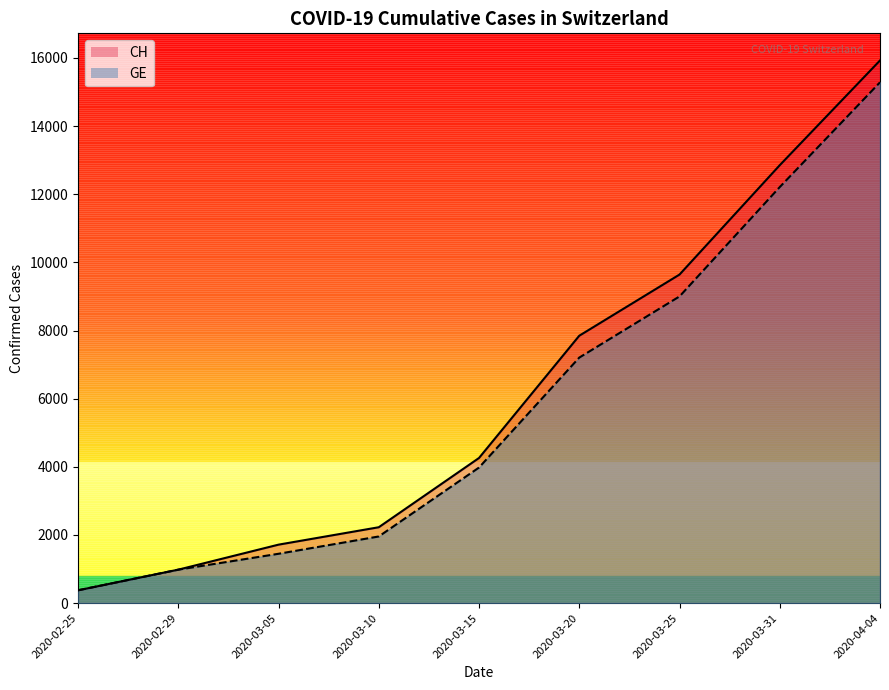

How many values in the CH line series are below 4259?

4